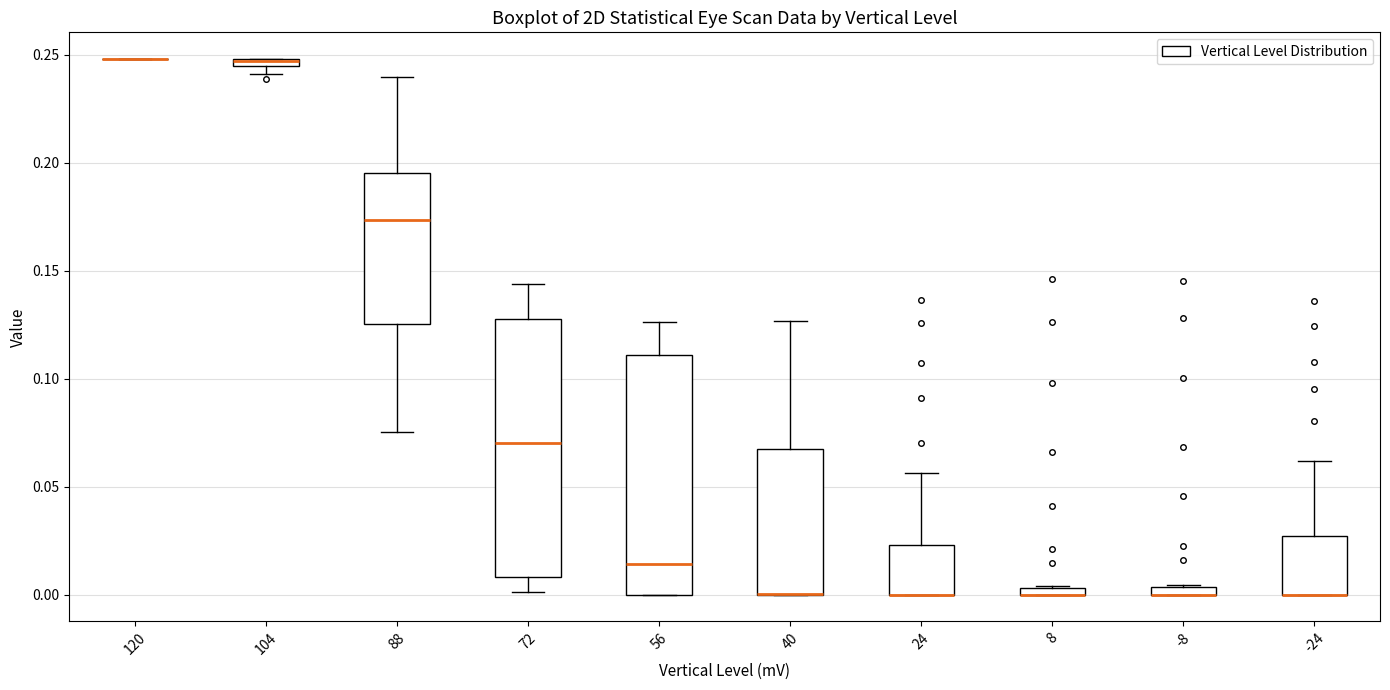

Where is the upper edge of the box at x = 56 on the y-axis? The values are not printed on the chart, so give them approximately, as read against the axis.

0.110